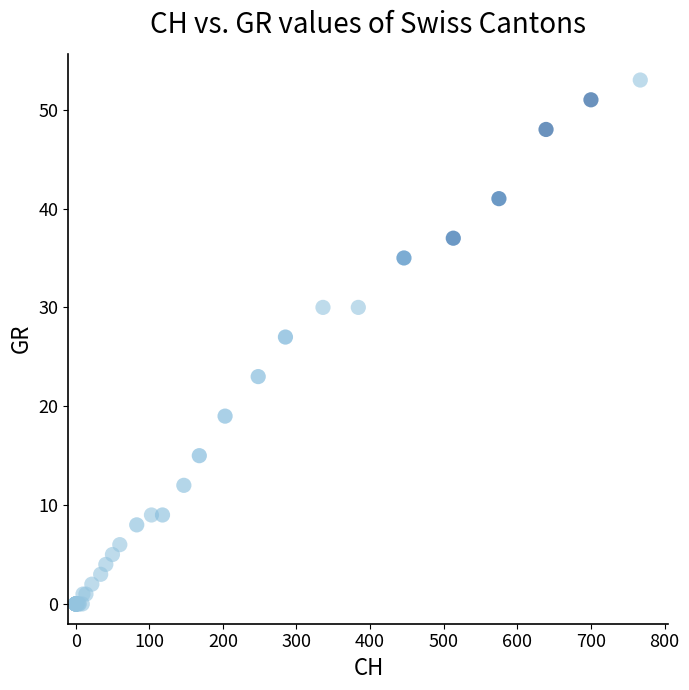

What Y value in the scatter plot is closest to 26?

27